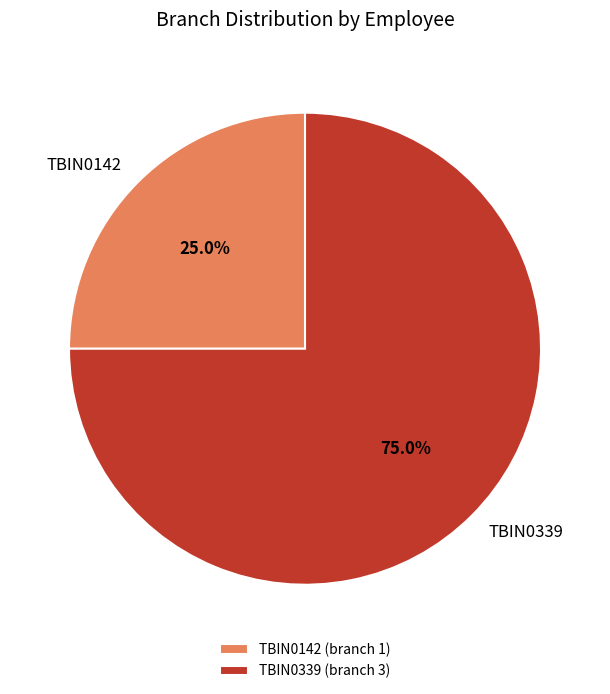

What percentage is NOT represented by TBIN0142?

75.0%